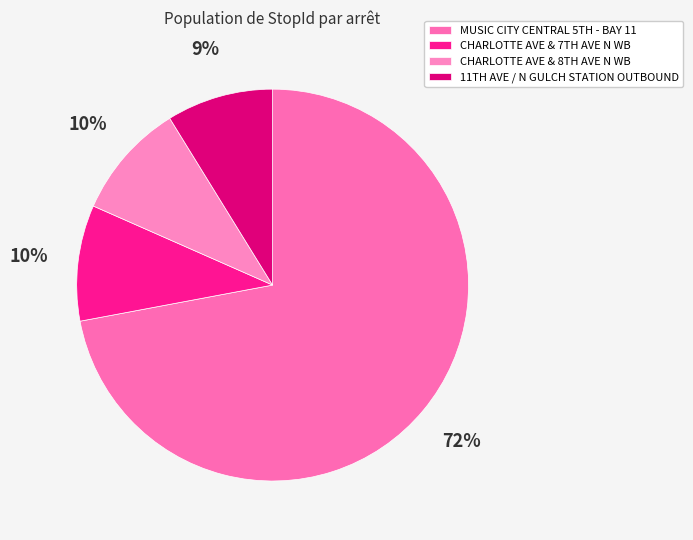

To the nearest percent, what is the average slice percentage?

25%